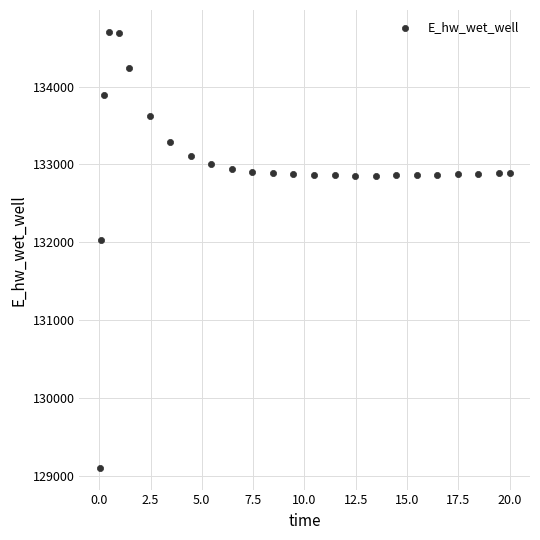

What is the range of Y values (max minus min)?

5607.0